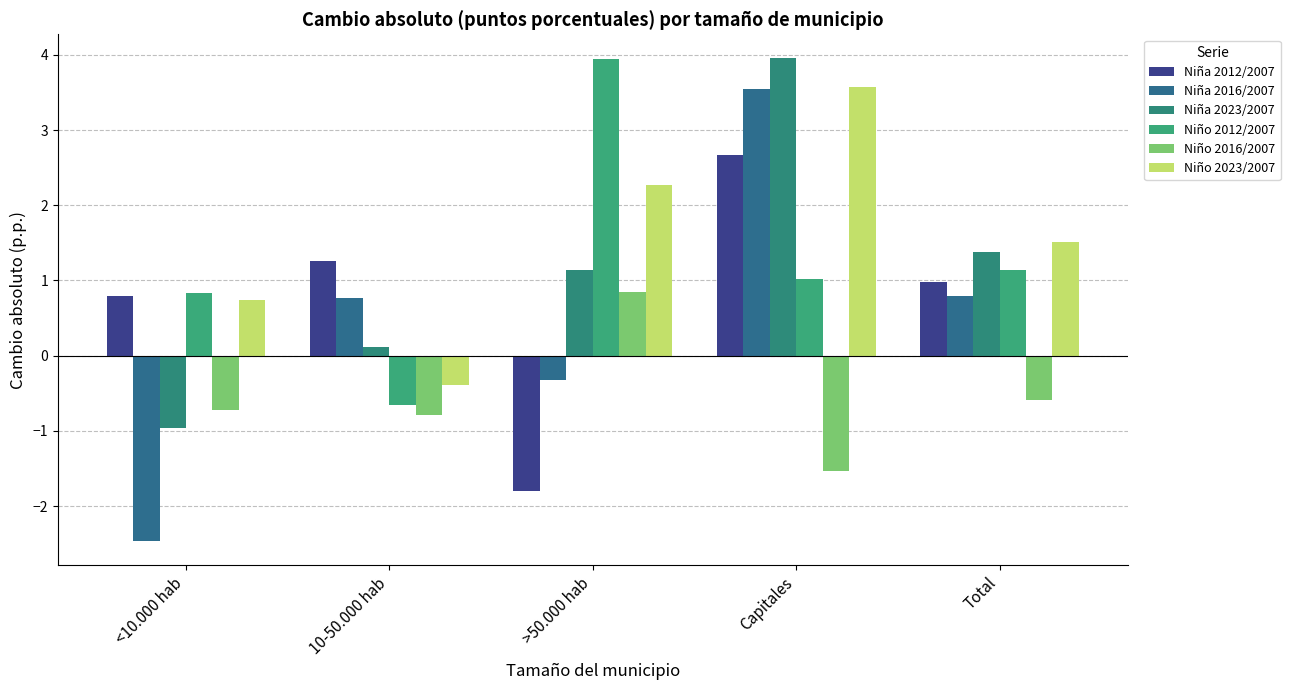

What is the label of the 1st bar from the left?

<10.000 hab